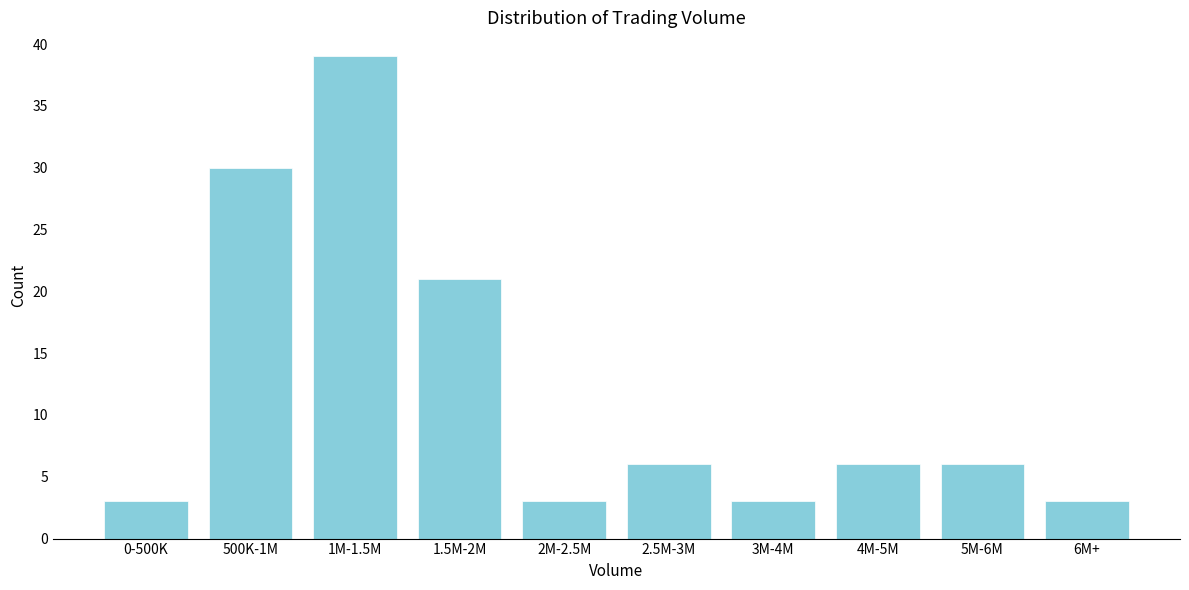

Reading left to right, extract all data points from this chart.

0-500K=3	500K-1M=30	1M-1.5M=39	1.5M-2M=21	2M-2.5M=3	2.5M-3M=6	3M-4M=3	4M-5M=6	5M-6M=6	6M+=3